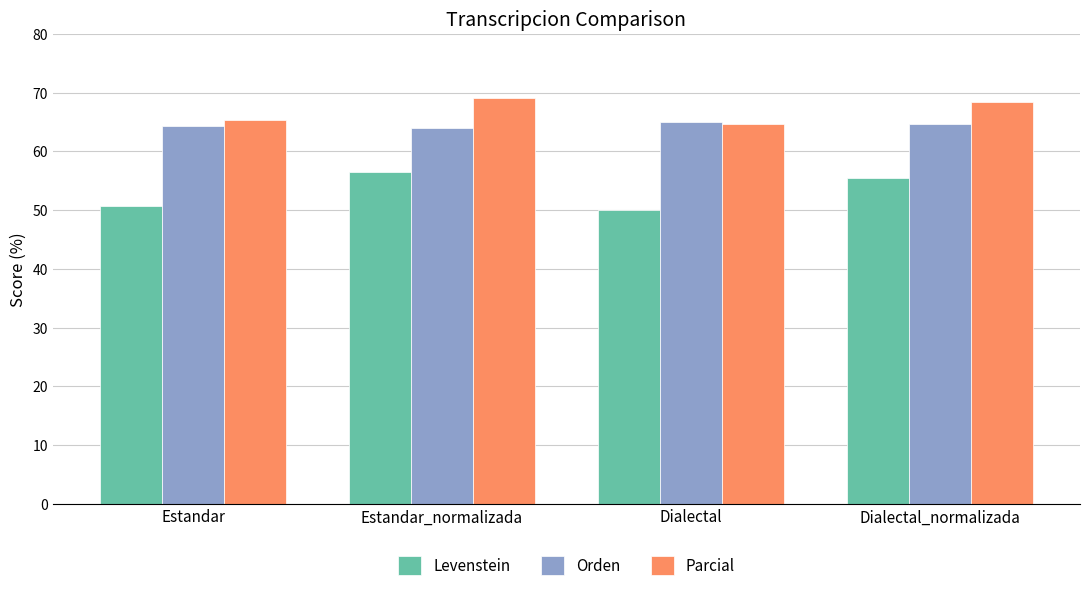

What is the sum of the Parcial values at Estandar_normalizada and Dialectal_normalizada?

137.3